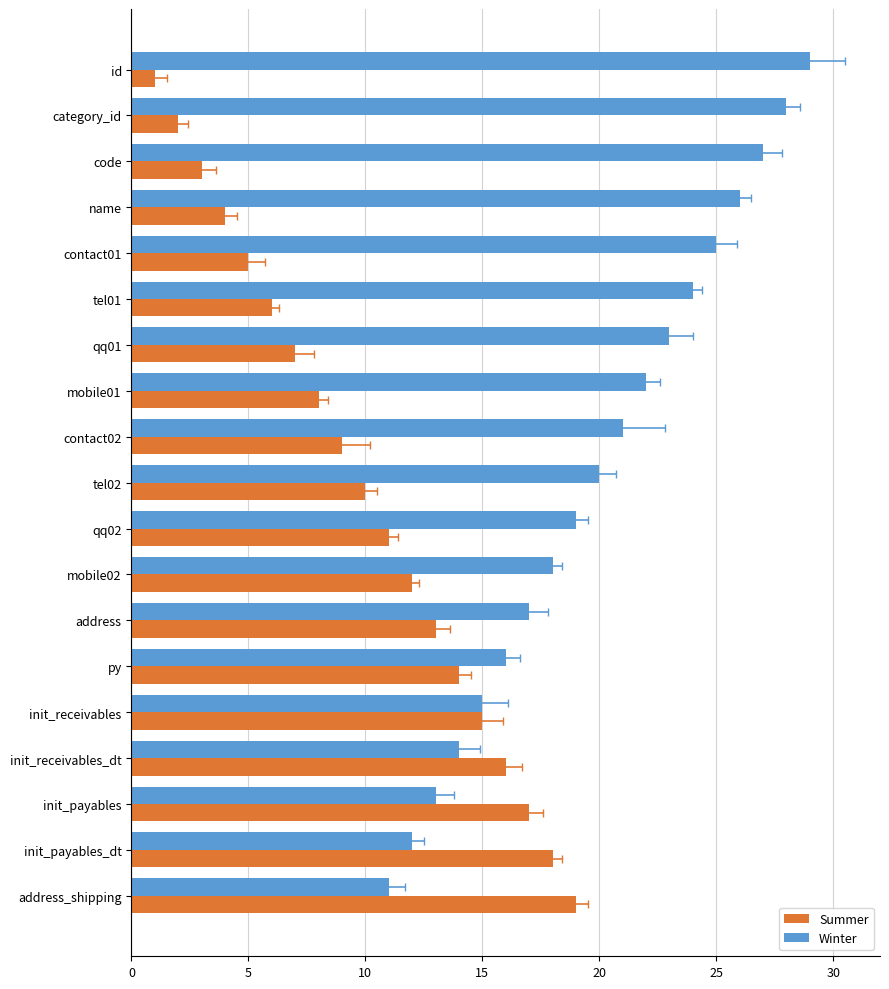

What is the highest value of the Summer series?

19